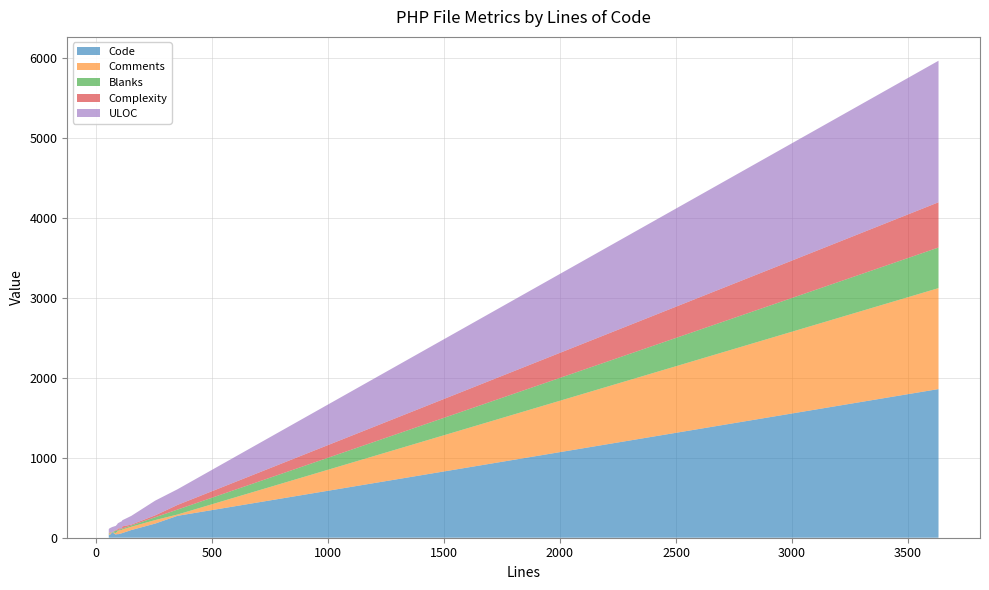

Reading right to left, transcribe all the data shown in this chart.

Code: 256=177	113=57	3631=1860	93=47	86=40	60=33	71=69	56=49	352=274	95=43	114=58	153=96
Comments: 256=44	113=42	3631=1263	93=29	86=19	60=20	71=0	56=2	352=16	95=44	114=45	153=41
Blanks: 256=35	113=14	3631=508	93=17	86=27	60=7	71=2	56=5	352=62	95=8	114=11	153=16
Complexity: 256=24	113=6	3631=566	93=9	86=9	60=7	71=0	56=0	352=58	95=21	114=28	153=11
ULOC: 256=184	113=89	3631=1771	93=68	86=53	60=52	71=63	56=52	352=196	95=65	114=76	153=109